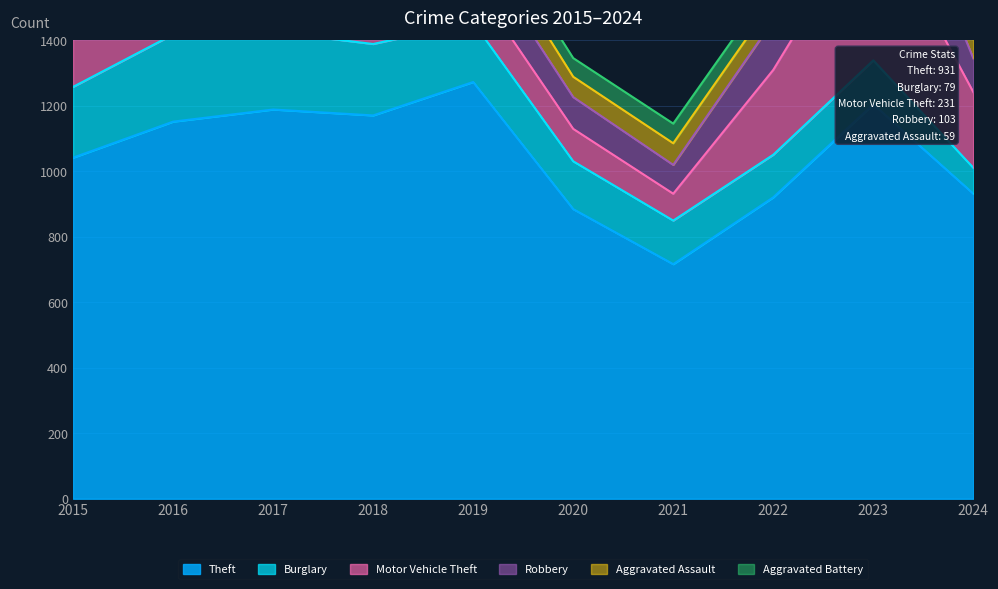

What are all the series names shown in the legend?

Theft, Burglary, Motor Vehicle Theft, Robbery, Aggravated Assault, Aggravated Battery